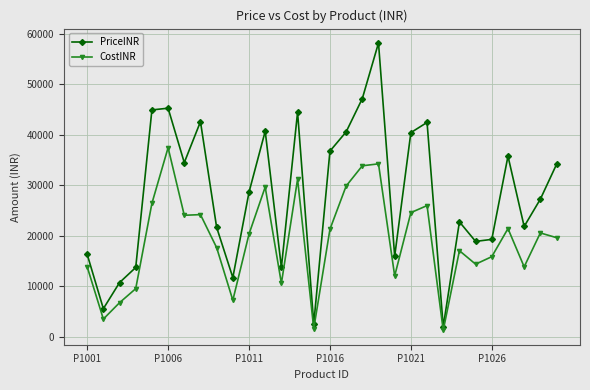

Which series has the largest range (max minus min)?

PriceINR